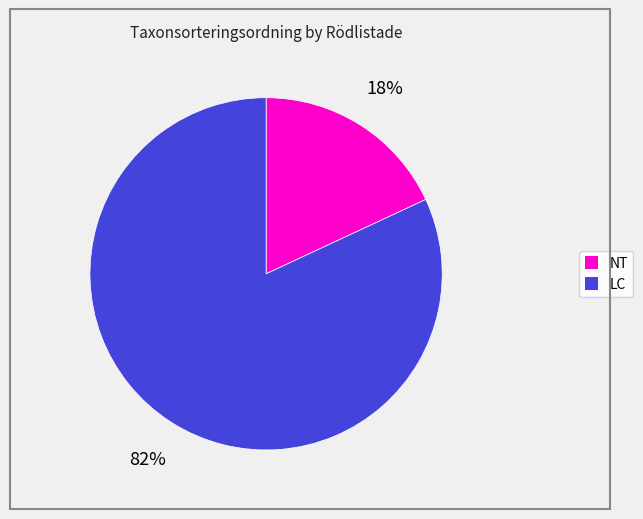

Is there a majority slice in this chart?

Yes